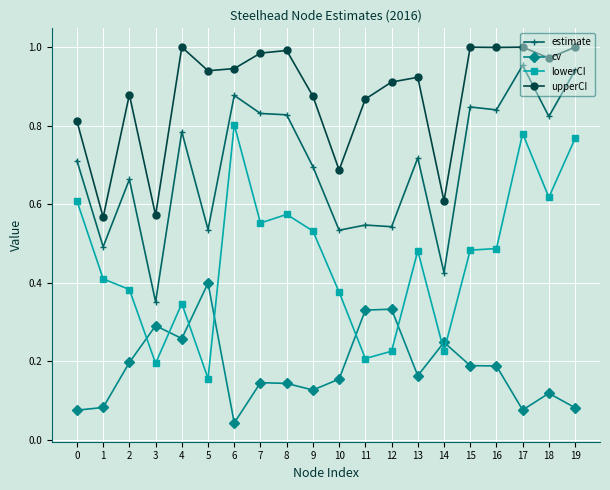

Does the chart have visible grid lines?

Yes